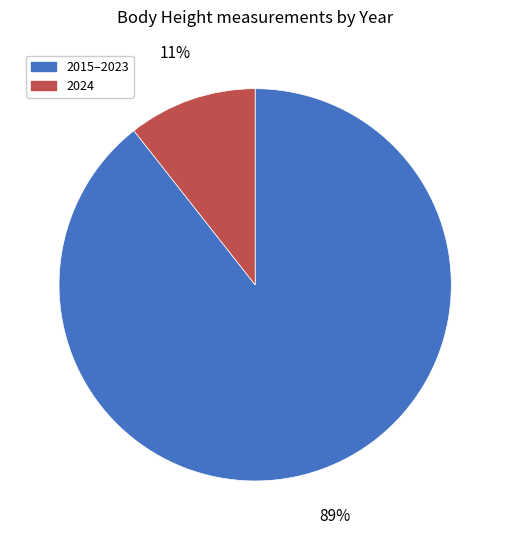

To the nearest percent, what is the combined percentage of 2015–2023 and 2024?

100%